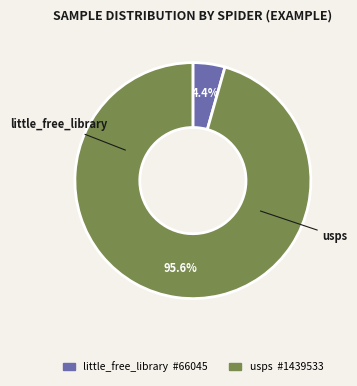

What is the total percentage of usps and little_free_library?

100.0%